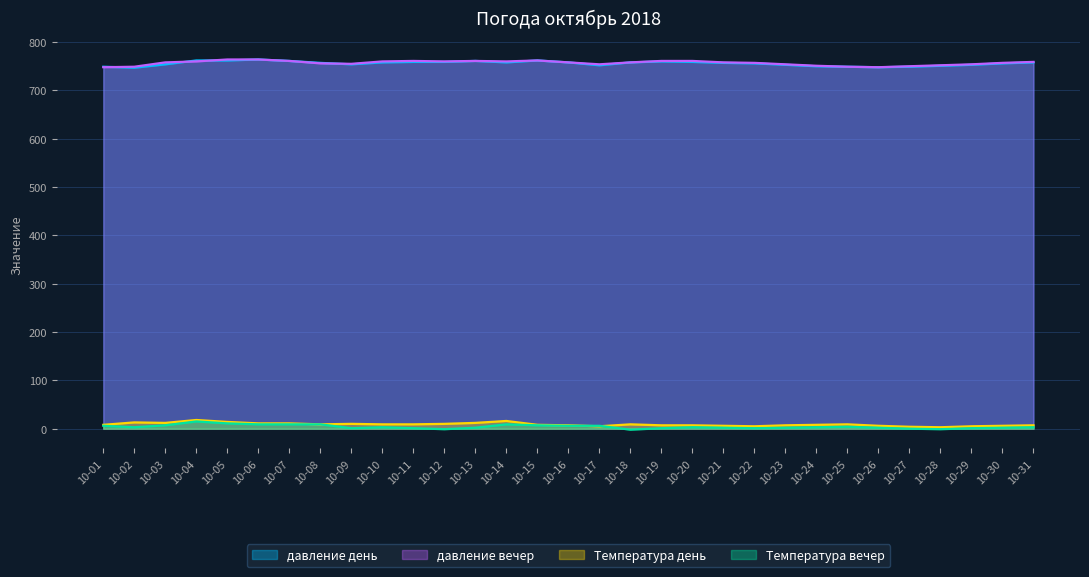

Which series has the largest range (max minus min)?

давление день